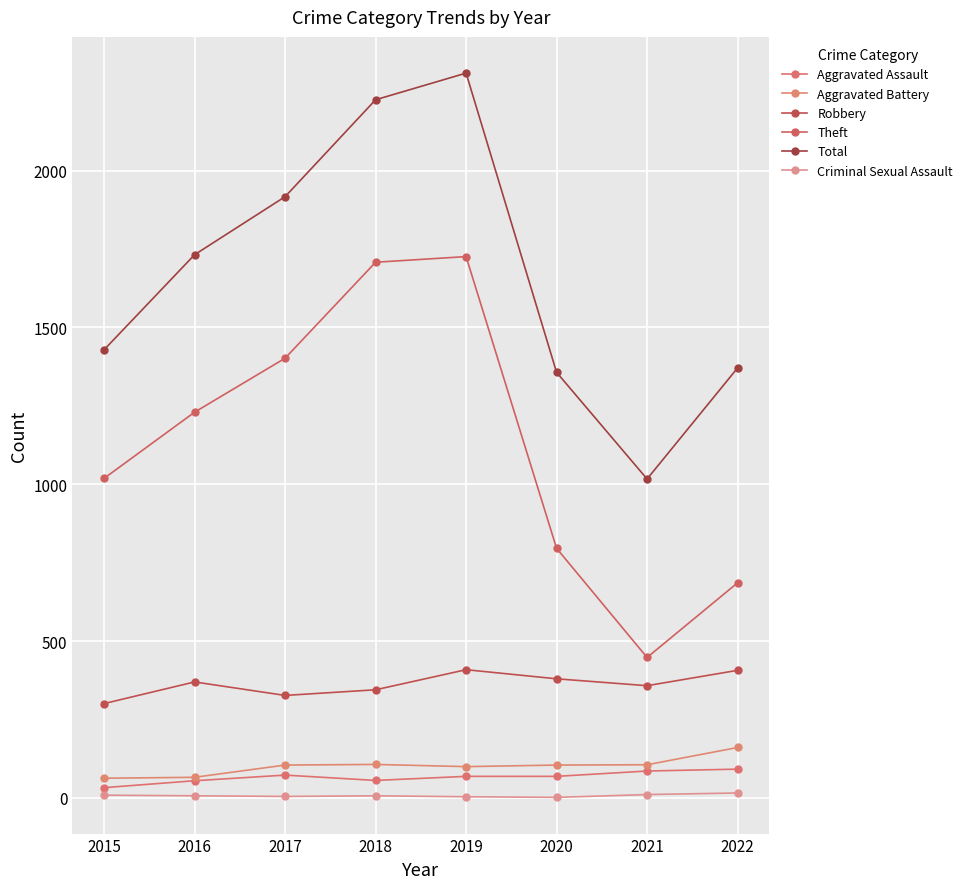

What is the difference between the maximum and minimum values in the Total series?

1294